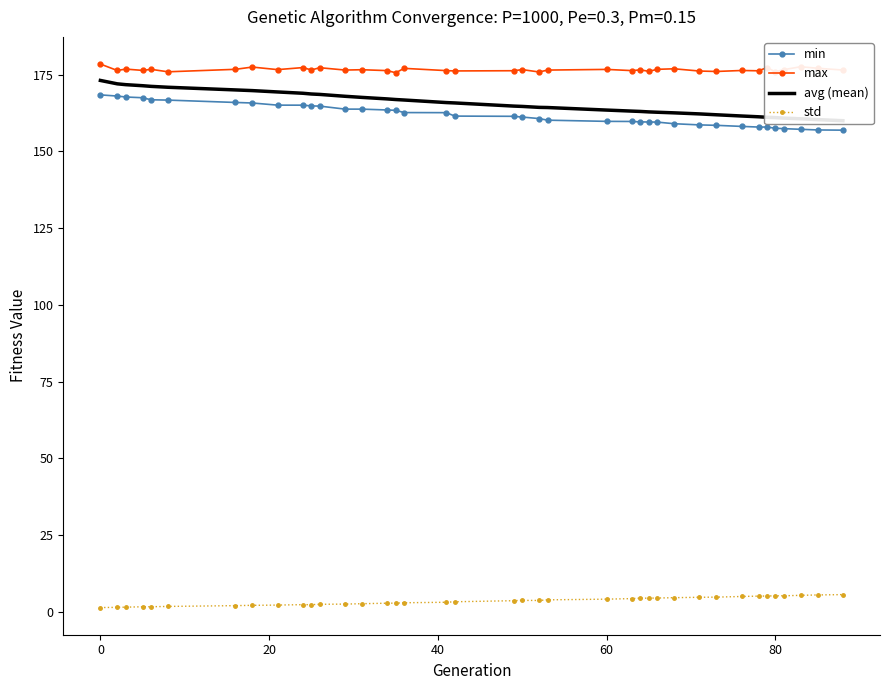

What is the minimum value for max?

175.7